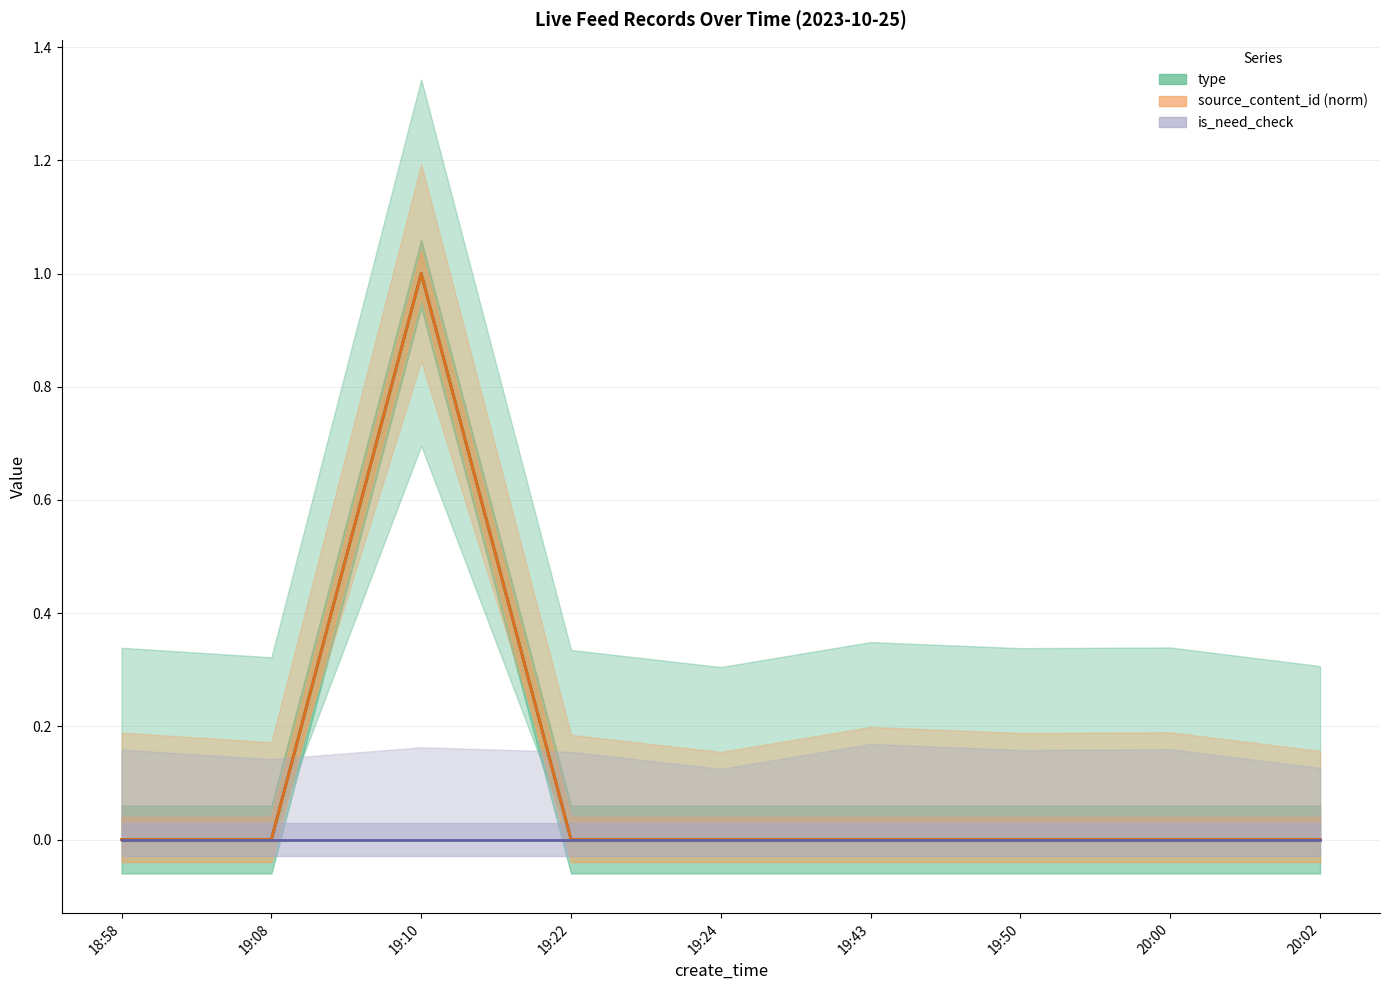

Between 19:24 and 20:02, which series saw the biggest shift?

type